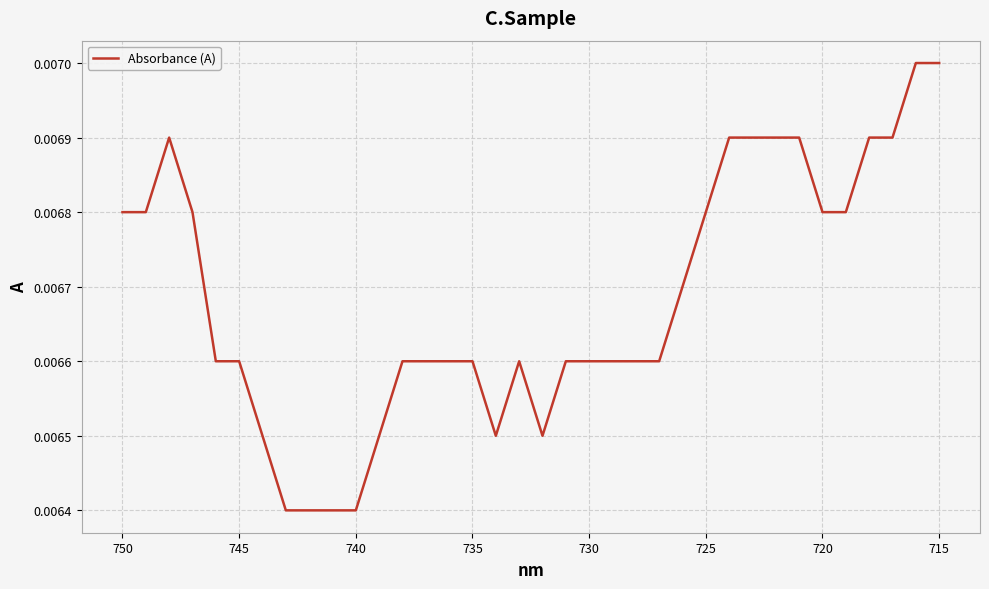

Is it true that the value at 14 is 0.0?

False